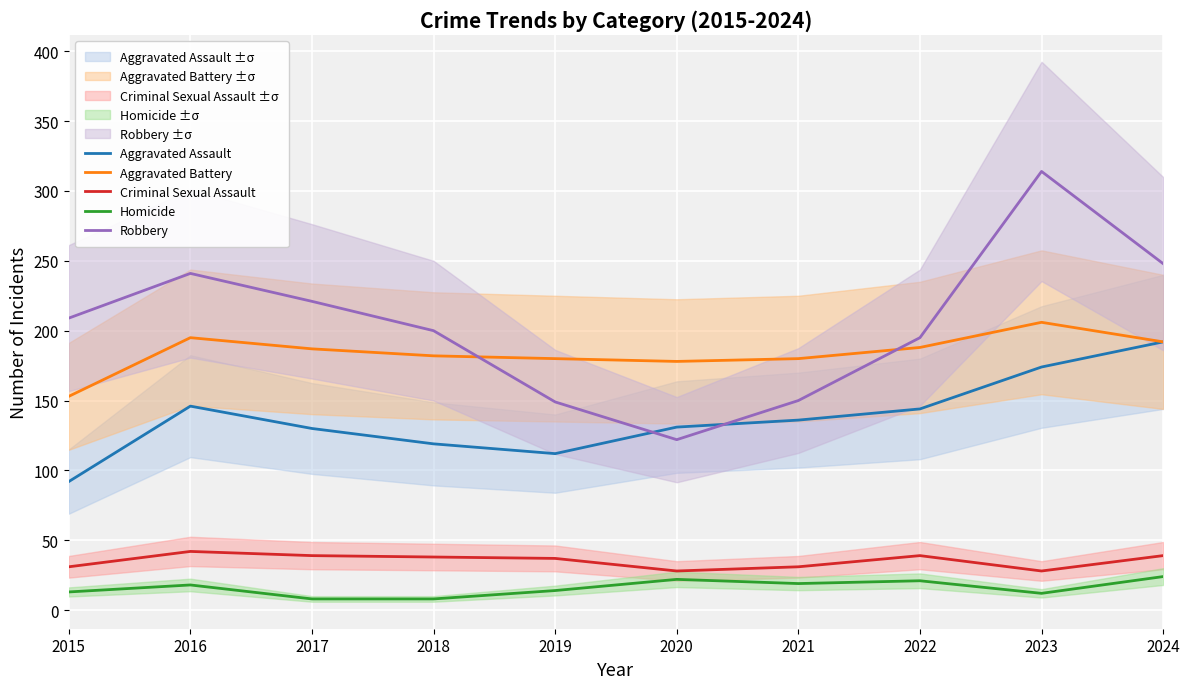

True or false: Aggravated Assault and Criminal Sexual Assault cross at least once.

False